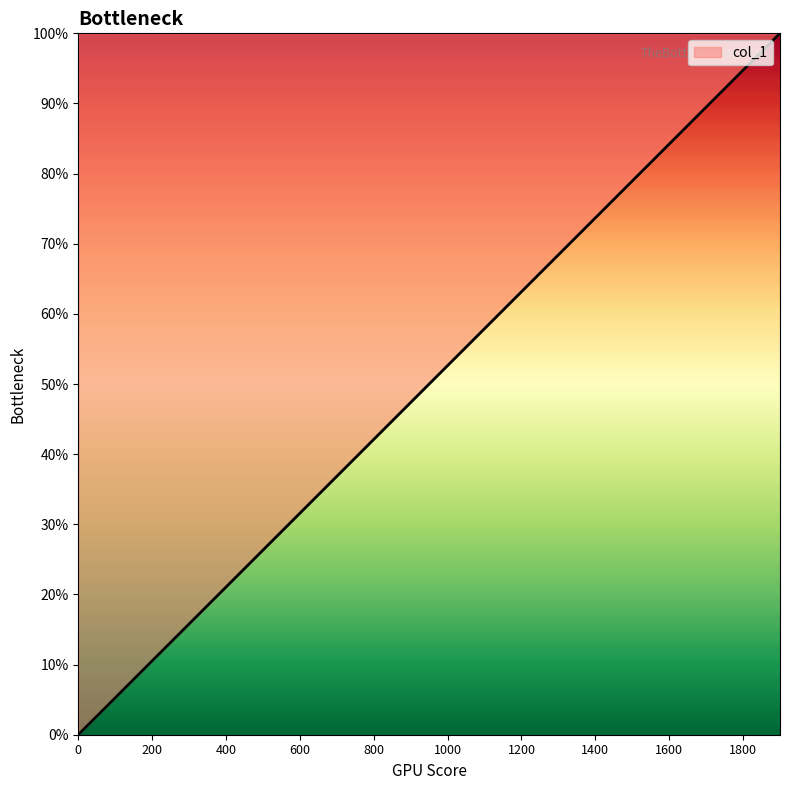

What is the difference between the maximum and minimum values?

100.0